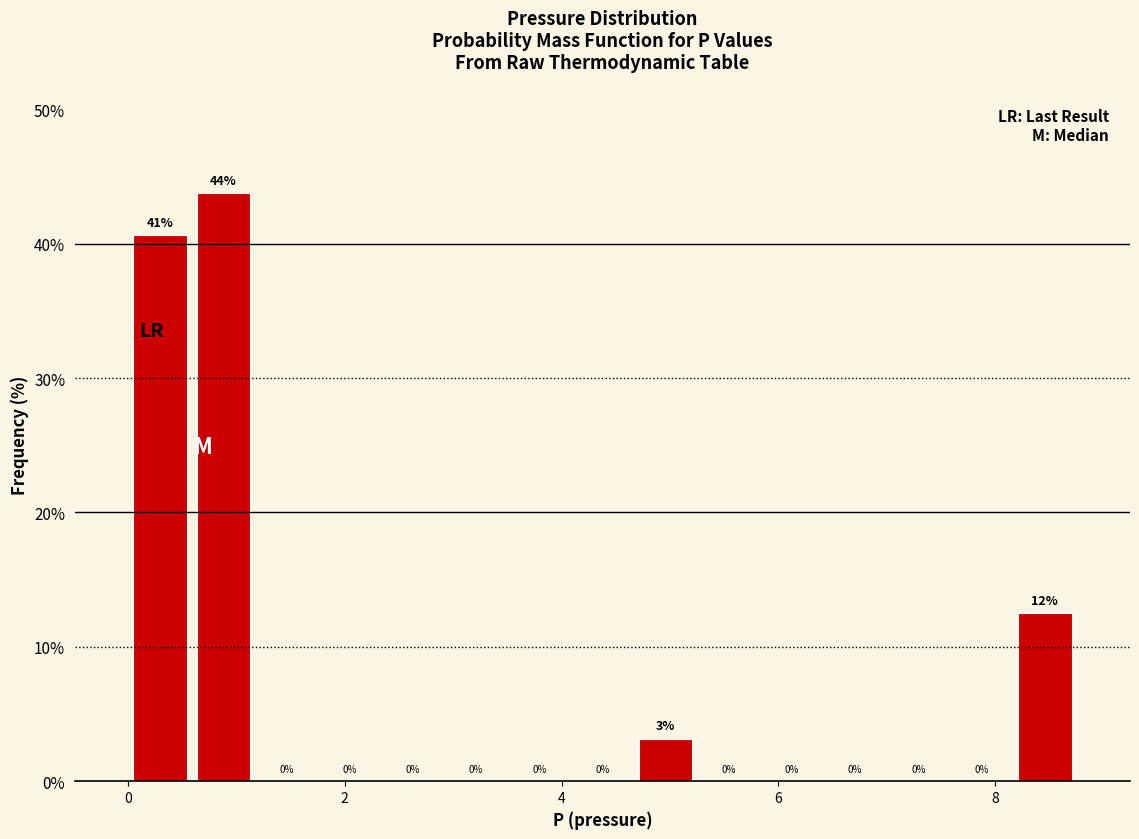

Read against the x-axis, roughly where is the centre of the tallest bar?

0.8